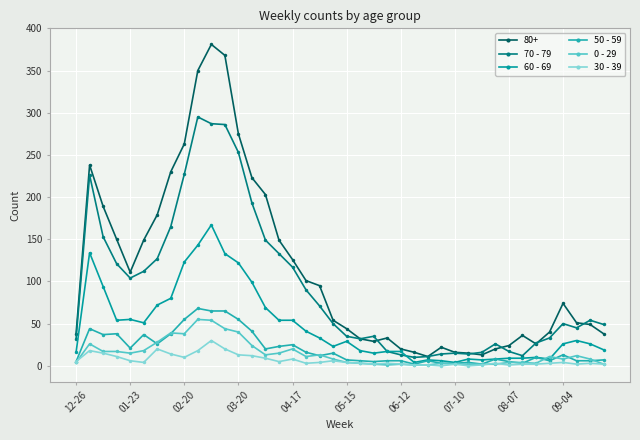

Is this an area chart (filled region under the line)?

No